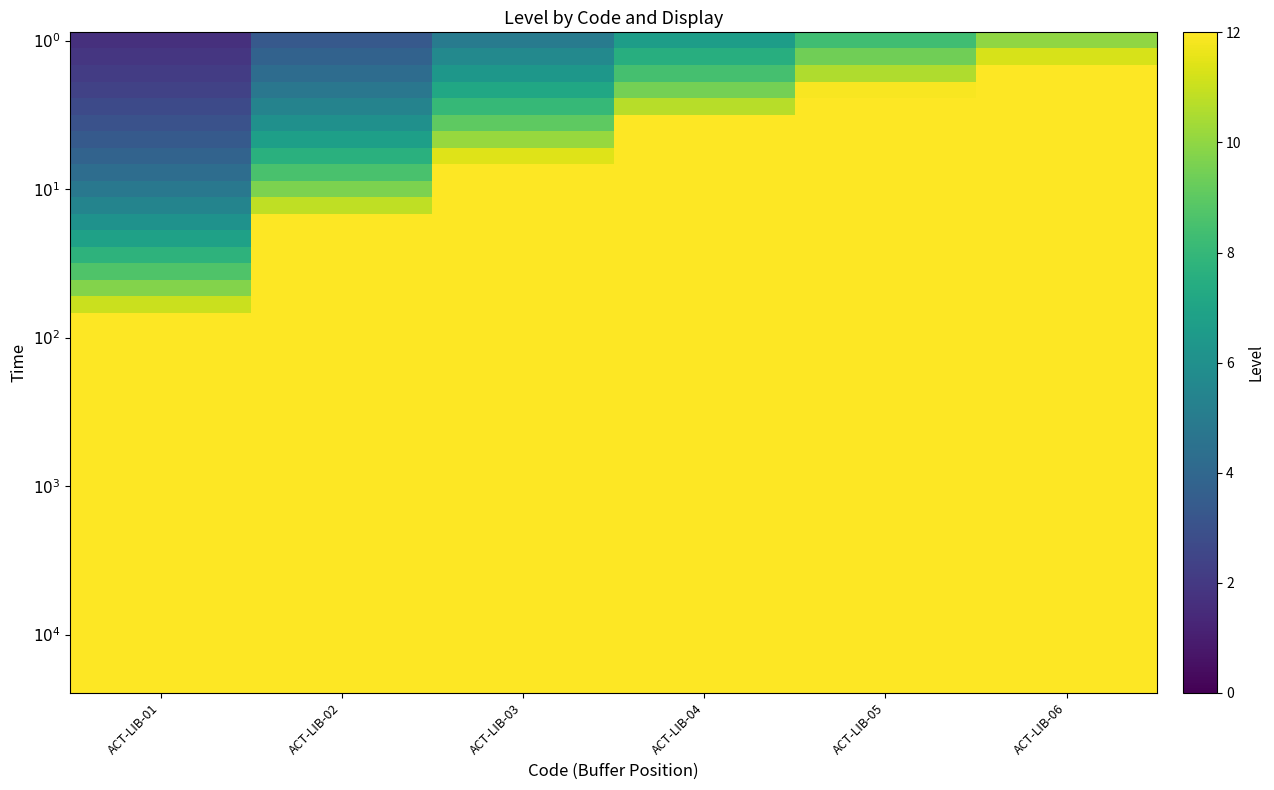

What is the greatest value displayed?

12.0